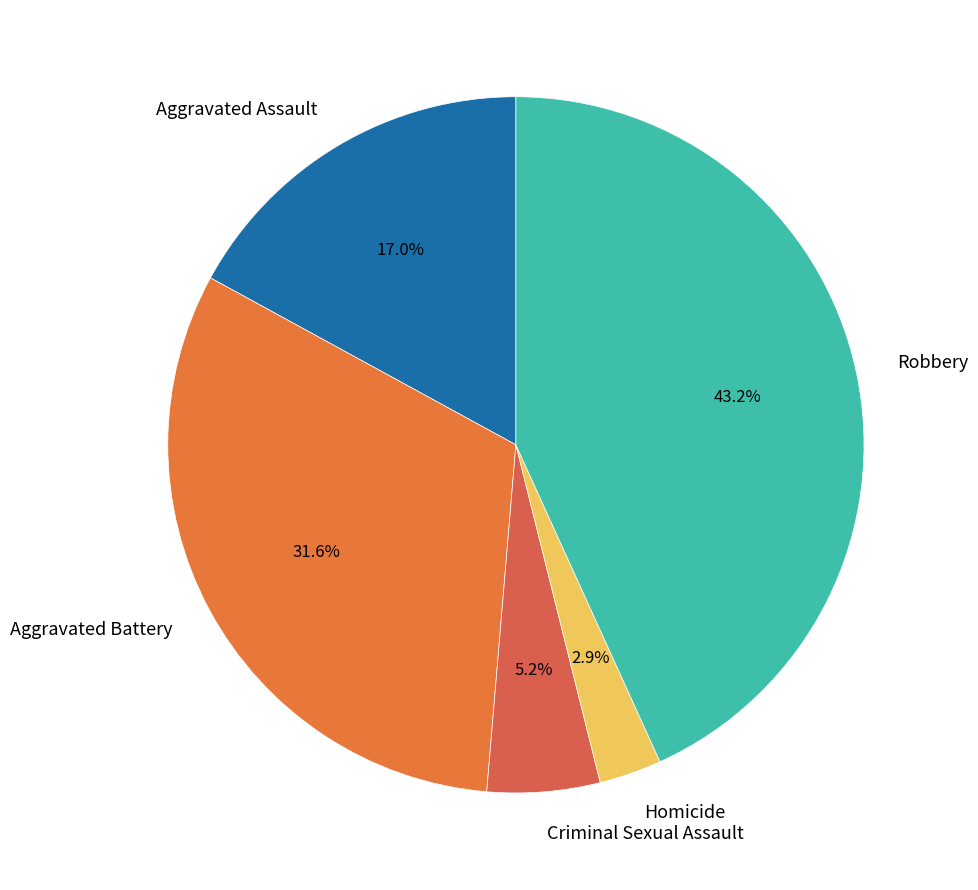

How many segments does this pie chart have?

5